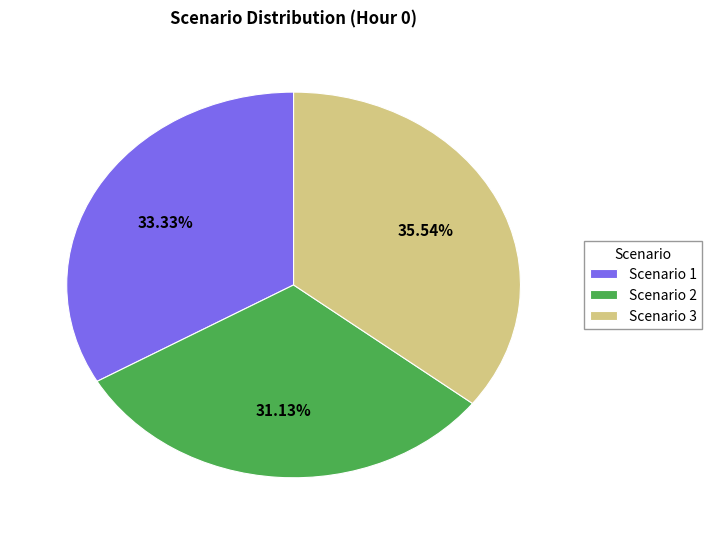

How many segments does this pie chart have?

3